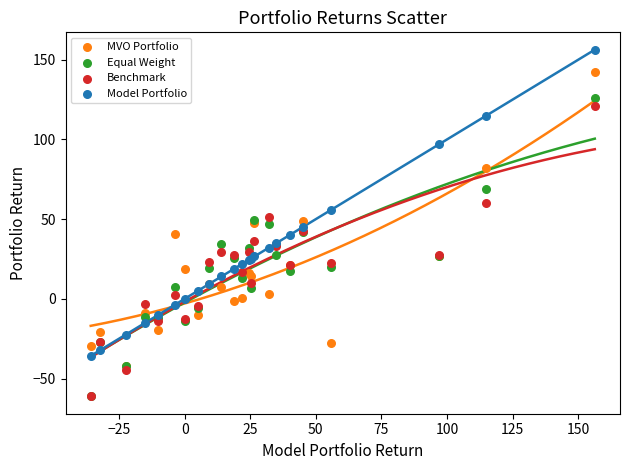

What are all the series names shown in the legend?

MVO Portfolio, Equal Weight, Benchmark, Model Portfolio